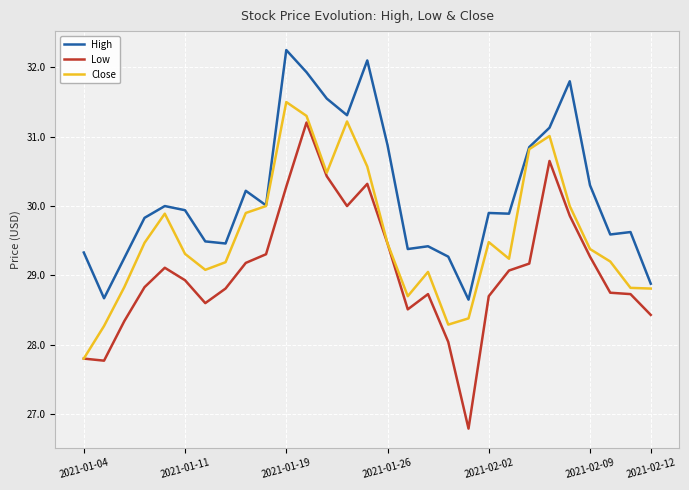

What is the maximum value for Close?

31.5